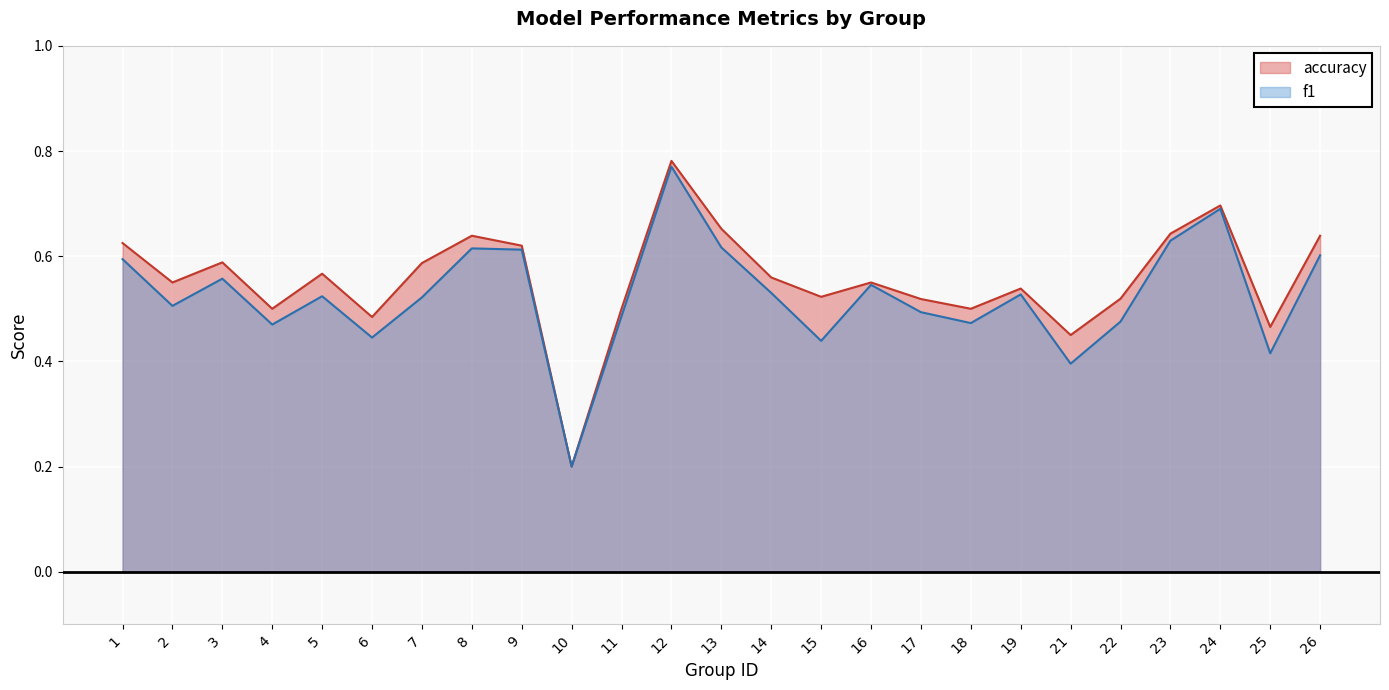

At how many categories does at least one series exceed 0?

25